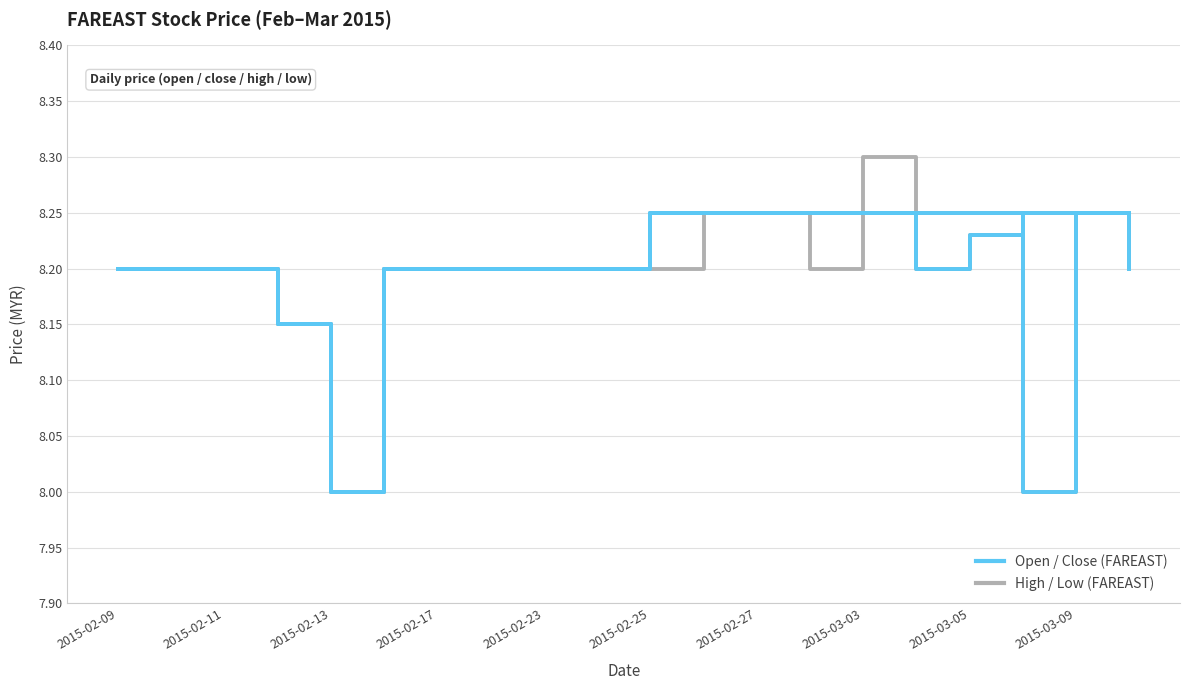

Does the chart display data point markers on the line(s)?

No